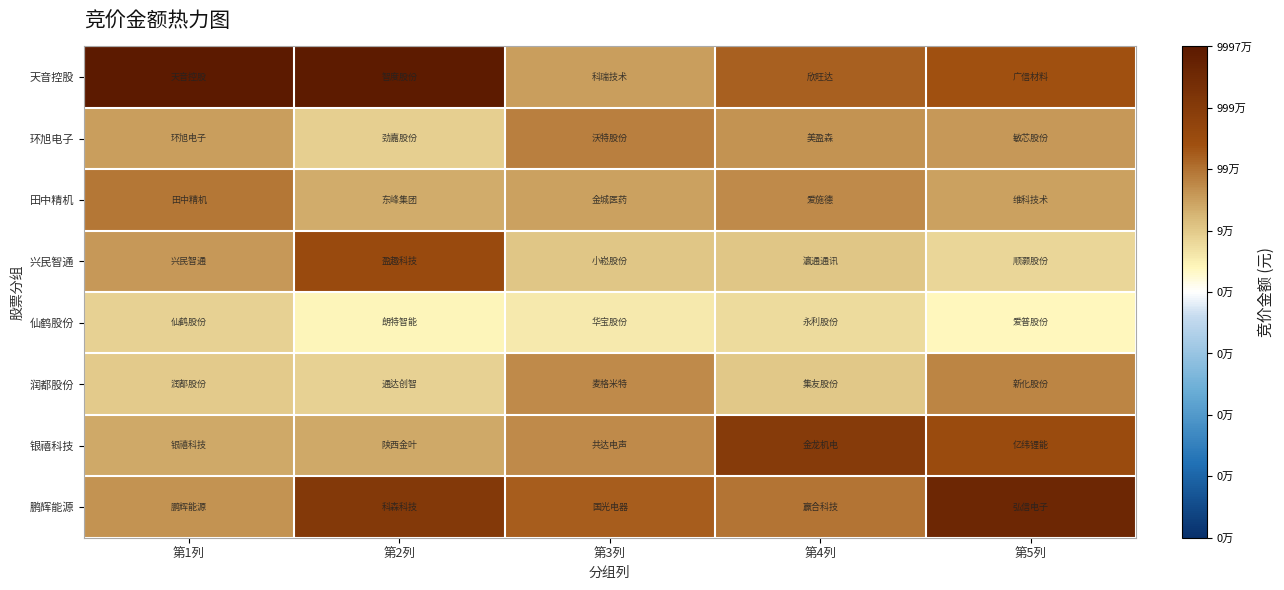

Which series has the widest spread of values?

天音控股